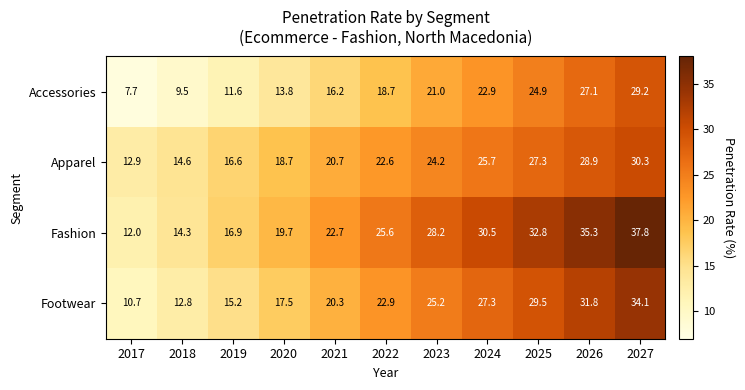

What is the highest value of the Fashion series?

37.8